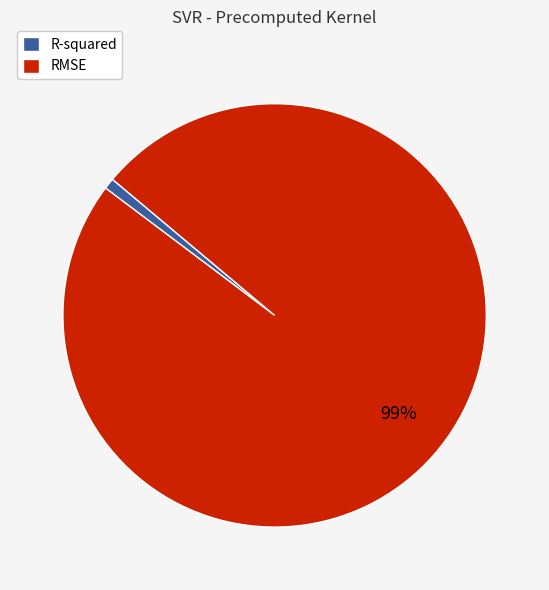

Which slice represents more than half of the pie?

RMSE